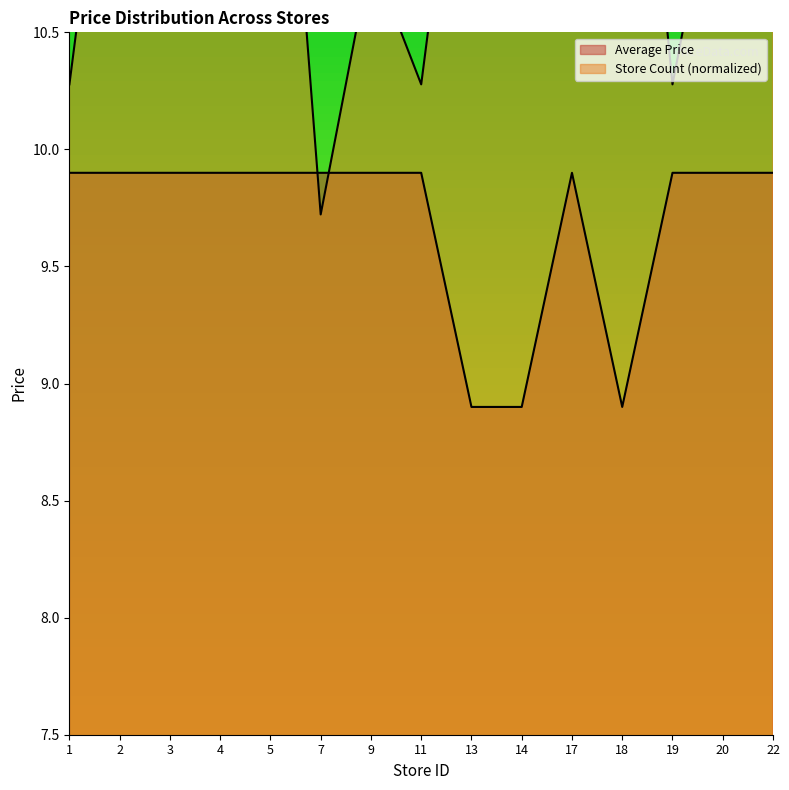

Reading left to right, extract all data points from this chart.

Average Price: 9.9	9.9	9.9	9.9	9.9	9.9	9.9	9.9	8.9	8.9	9.9	8.9	9.9	9.9	9.9
Store Count: 10.3	11.9	10.8	11.4	12.5	9.7	10.8	10.3	11.9	11.4	10.8	12.5	10.3	11.4	11.9